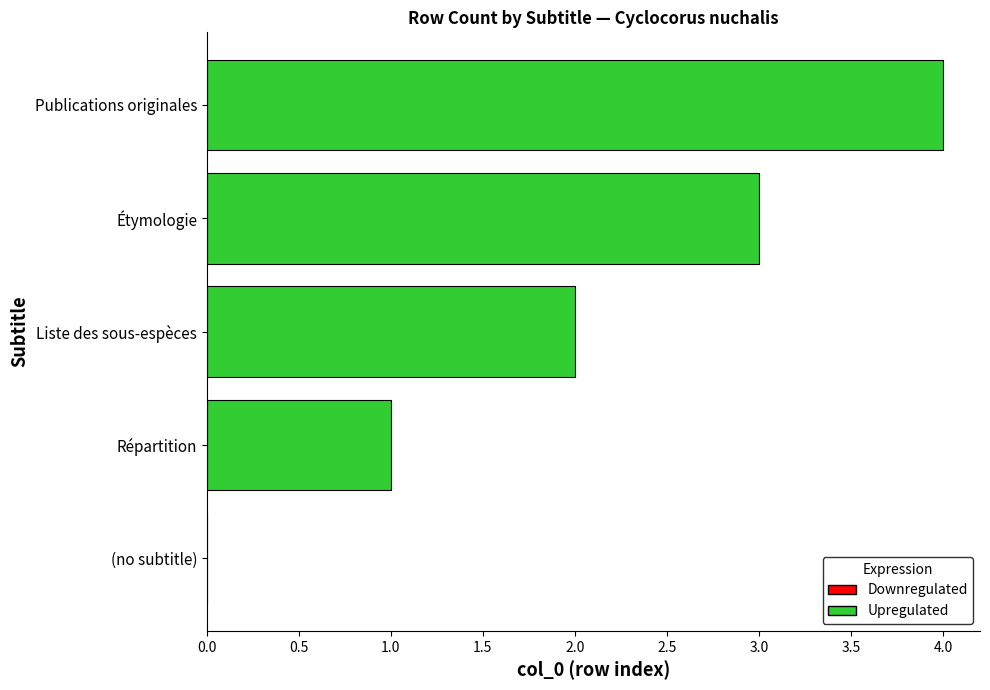

At which category does the chart reach its peak across all series?

Publications originales